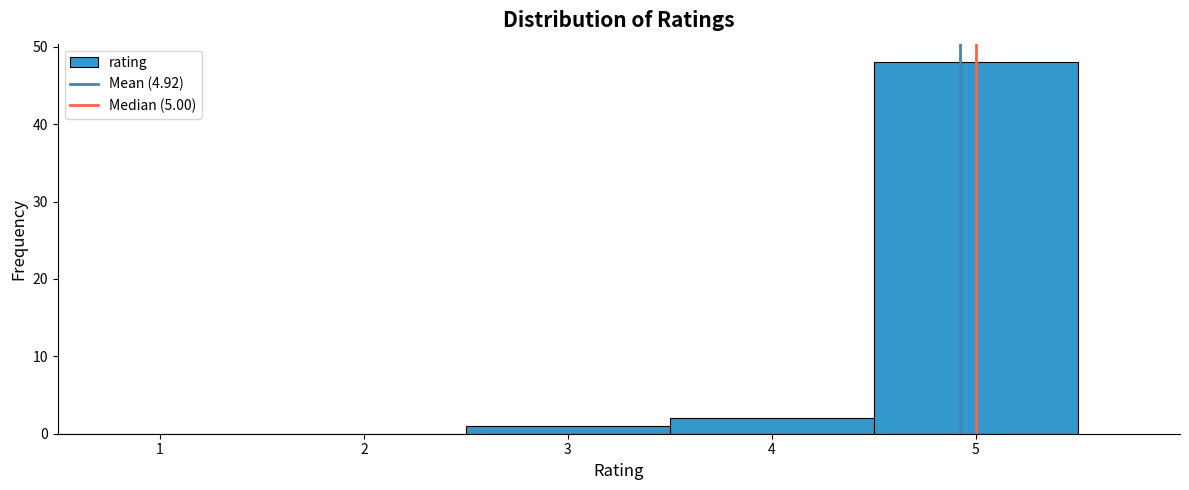

Reading left to right, list every bar in this chart as the range it spans on the x-axis followed by its height. The values are not printed on the chart, so give them approximately, as read against the axis.

0.5 to 1.5: 0
1.5 to 2.5: 0
2.5 to 3.5: 1
3.5 to 4.5: 2
4.5 to 5.5: 48